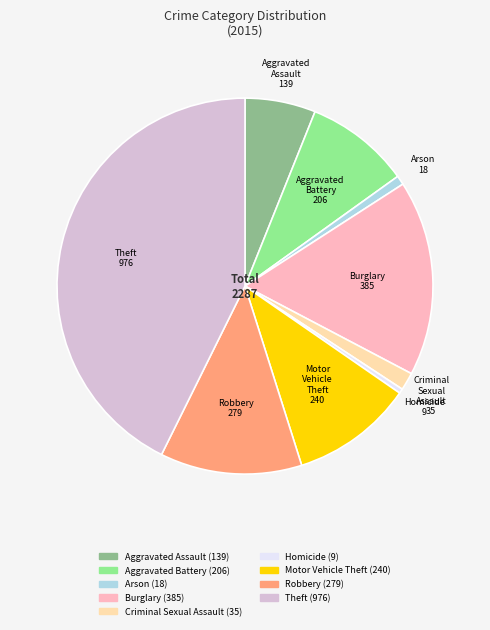

True or false: Arson accounts for 1% of the total.

True